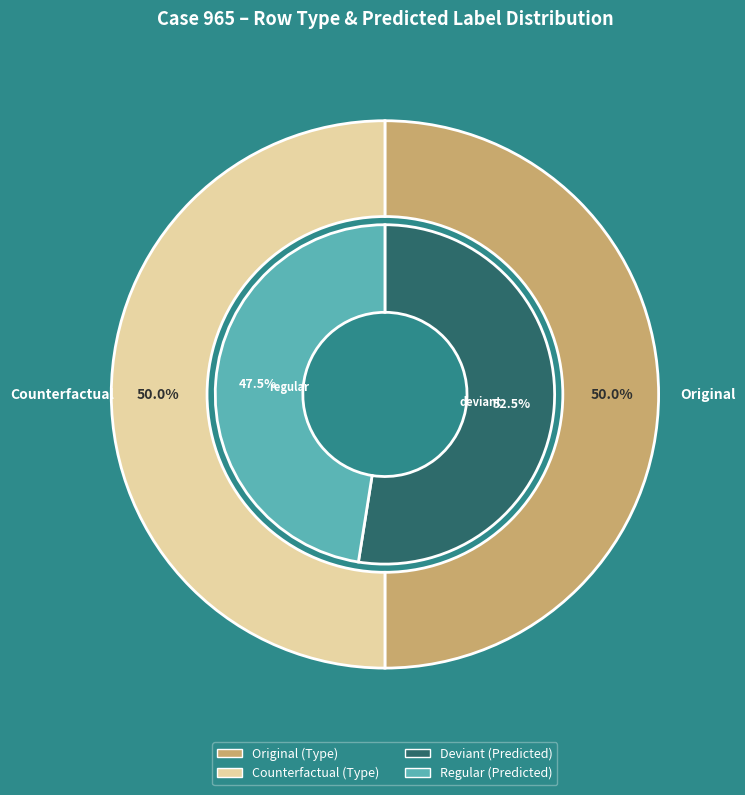

What is the largest slice in the pie chart?

Deviant (Actual)